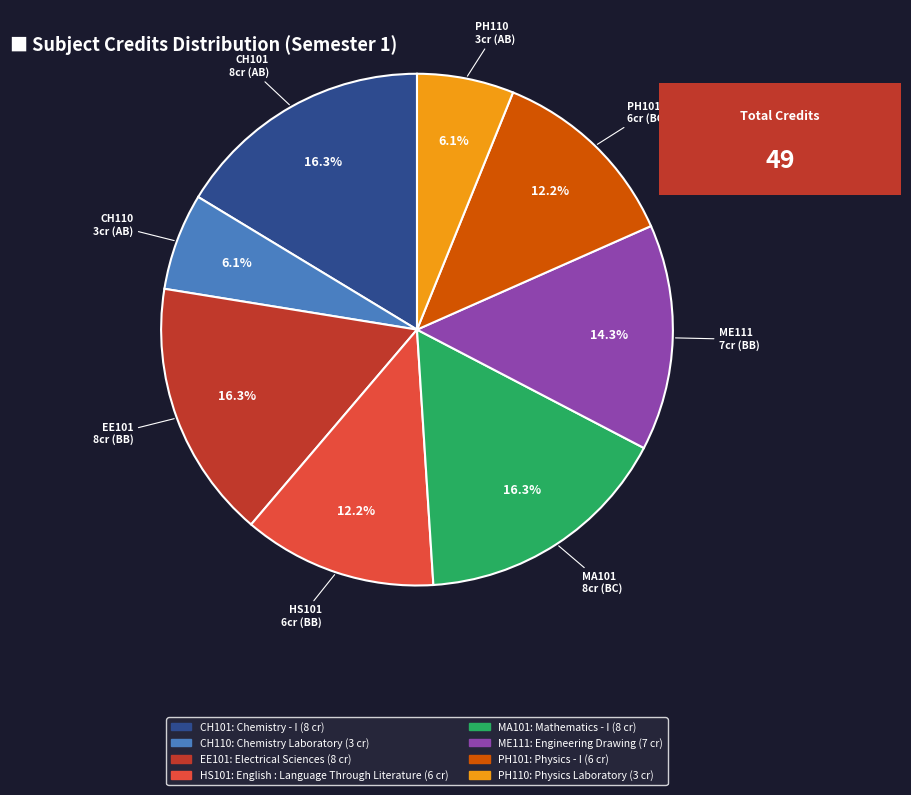

To the nearest percent, what is the difference between the largest and smallest slice percentages?

10%